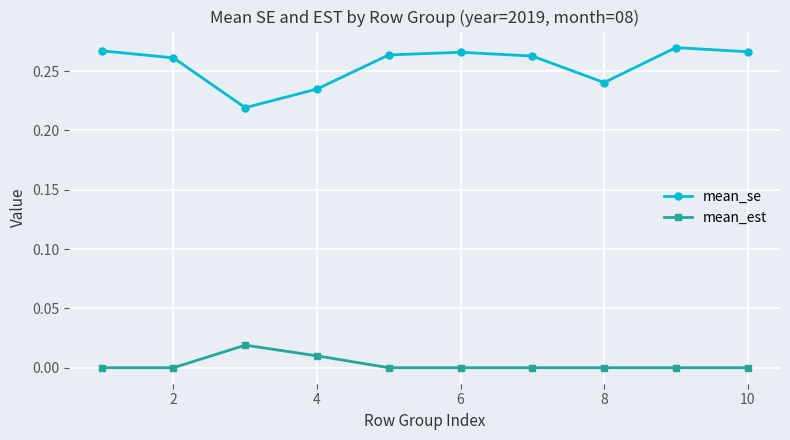

Which series has the largest total across all categories?

mean_se